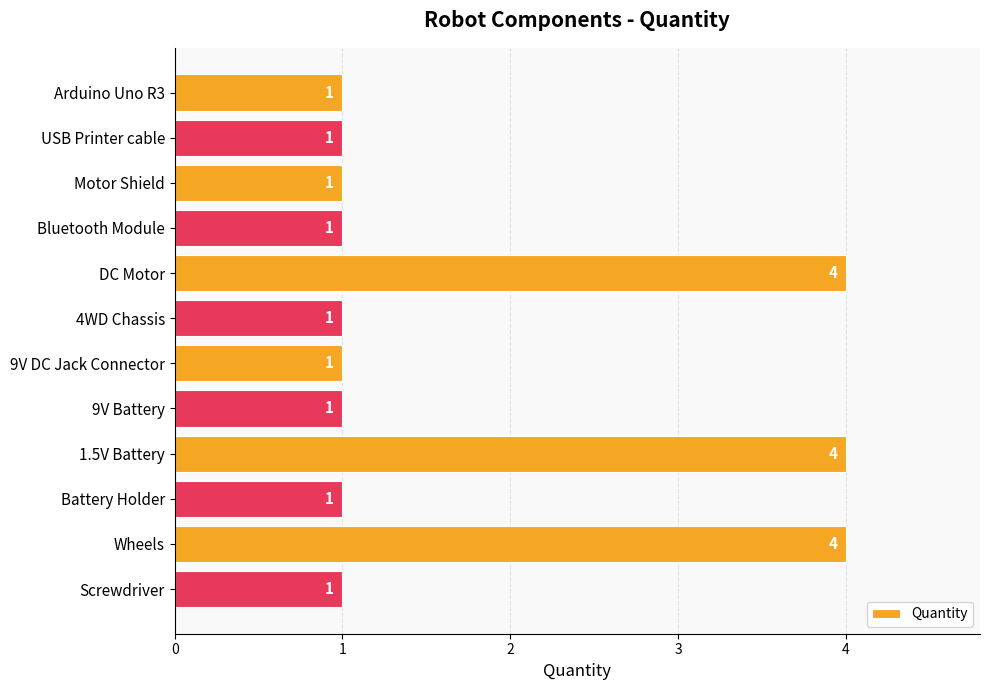

Reading top to bottom, what are all the values shown in this chart?

Arduino Uno R3=1	USB Printer cable=1	Motor Shield=1	Bluetooth Module=1	DC Motor=4	4WD Chassis=1	9V DC Jack Connector=1	9V Battery=1	1.5V Battery=4	Battery Holder=1	Wheels=4	Screwdriver=1